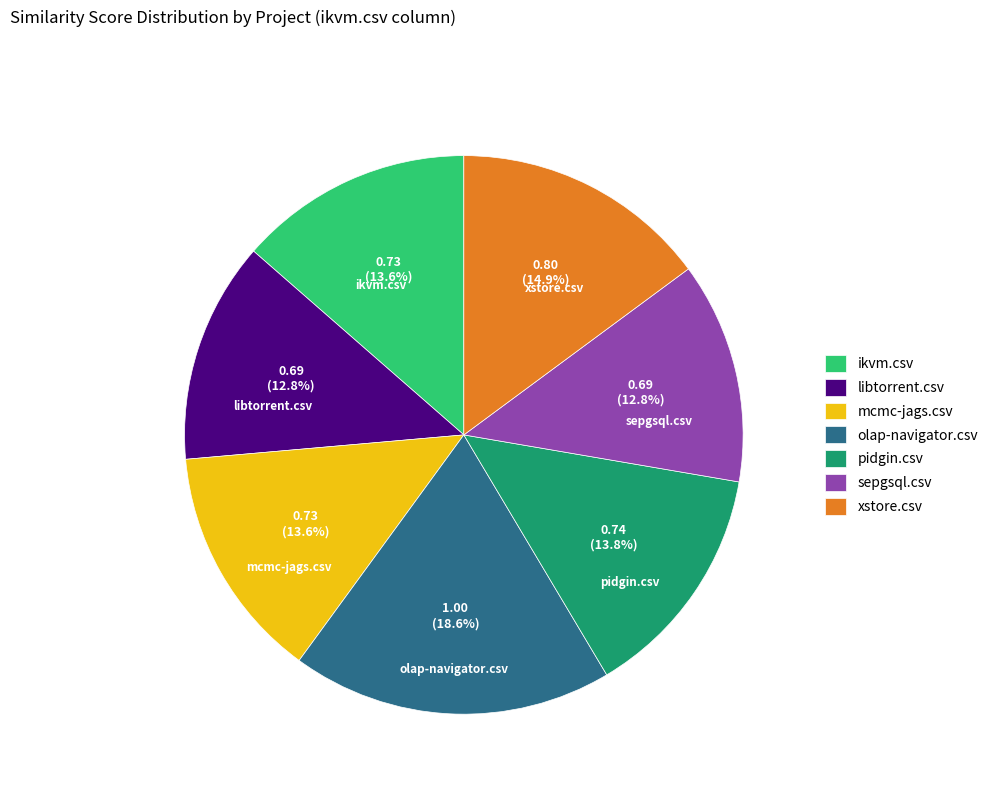

What is the largest slice in the pie chart?

olap-navigator.csv